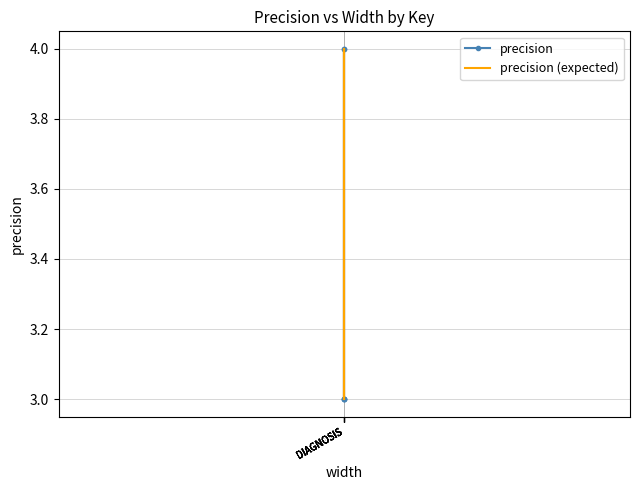

How many data points in precision (expected) are above 3?

2